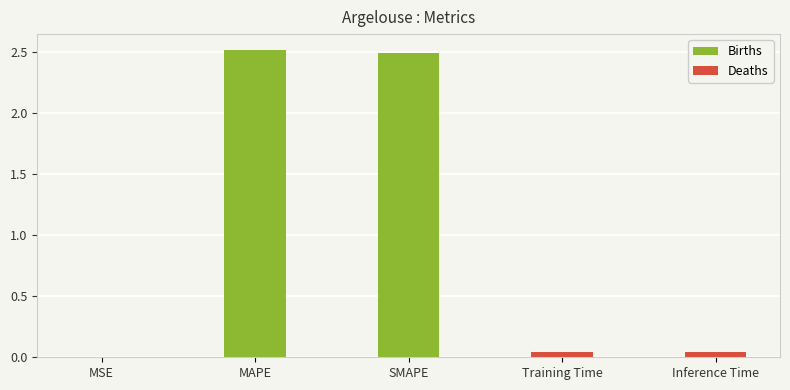

What is the greatest value displayed?

2.5